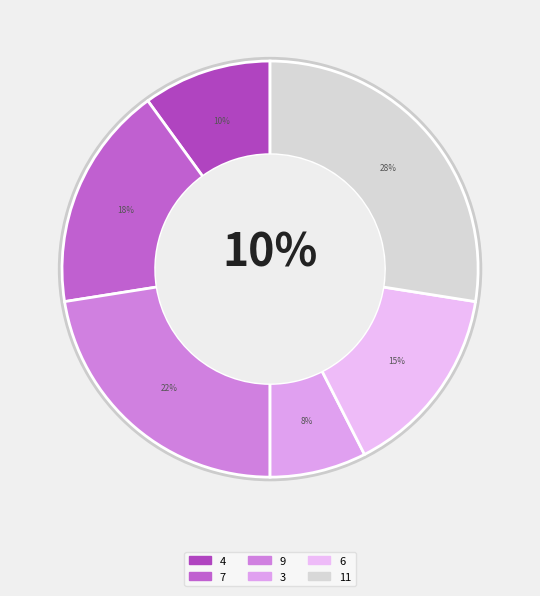

What is the smallest slice in the pie chart?

3